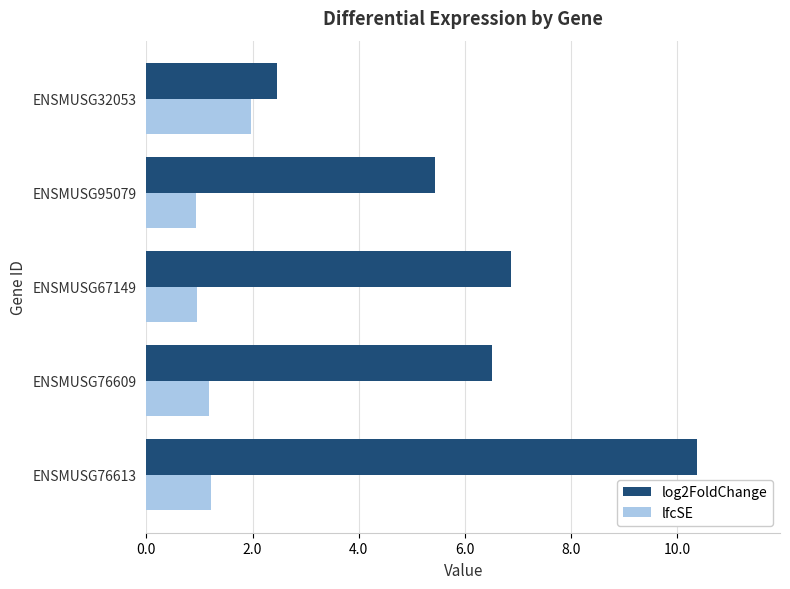

What is the difference between the second highest and minimum values in the log2FoldChange series?

4.4